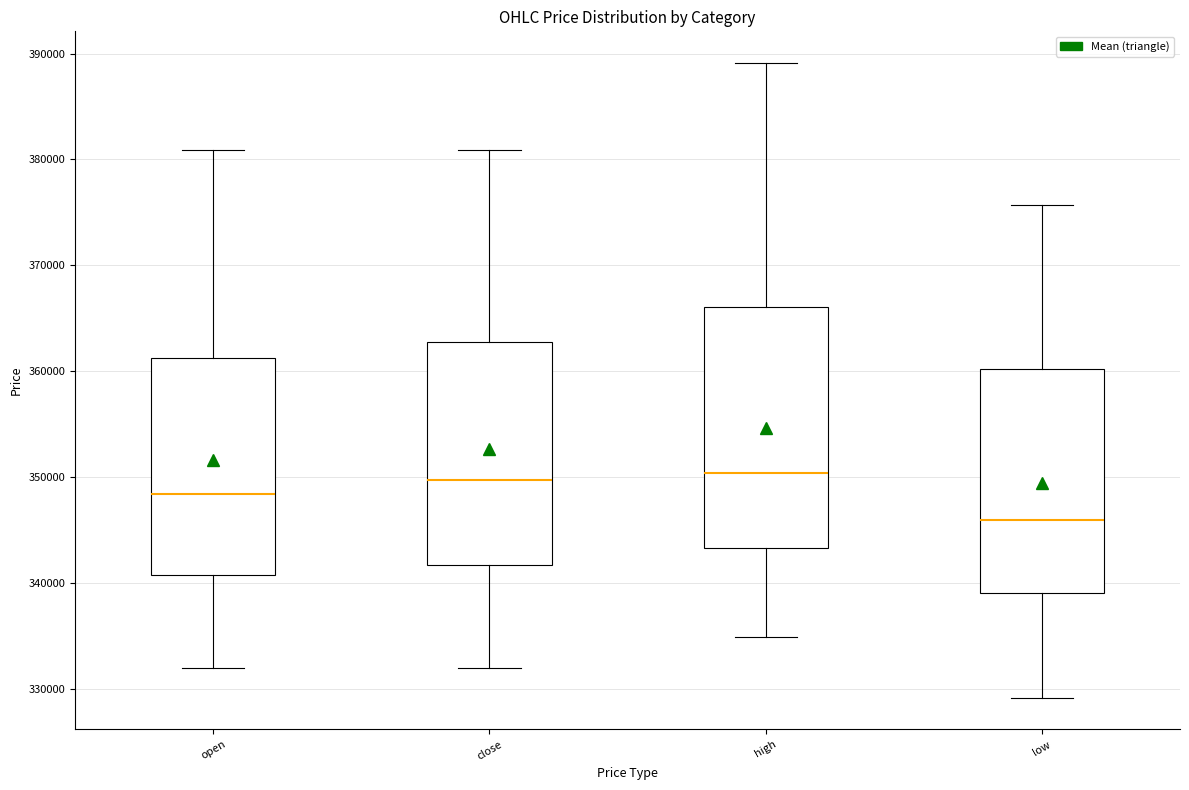

Reading left to right, transcribe this box plot: for each box, give where its median line is, the range the box spans, and where its two whiskers end, as read against the y-axis. The values are not printed on the chart, so give them approximately, as read against the axis.

open: median 348000, box 341000 to 361000, whiskers 332000 to 381000
close: median 350000, box 342000 to 363000, whiskers 332000 to 381000
high: median 350000, box 343000 to 366000, whiskers 335000 to 389000
low: median 346000, box 339000 to 360000, whiskers 329000 to 376000